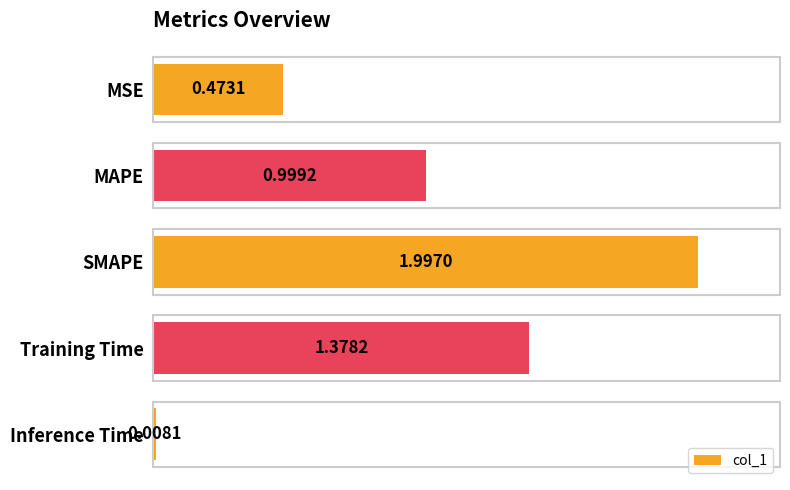

At which label is the value closest to 1?

MAPE